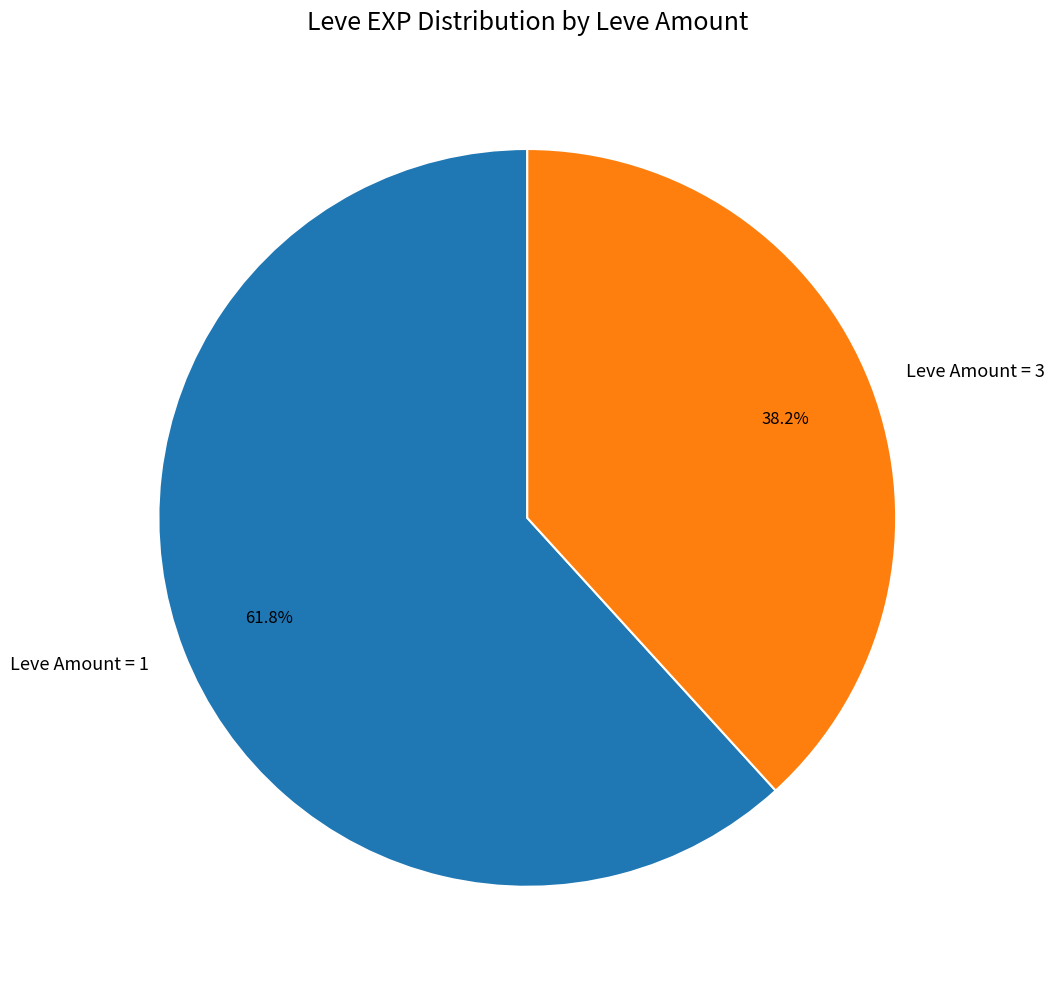

Rank the categories by value from highest to lowest.

Leve Amount = 1, Leve Amount = 3